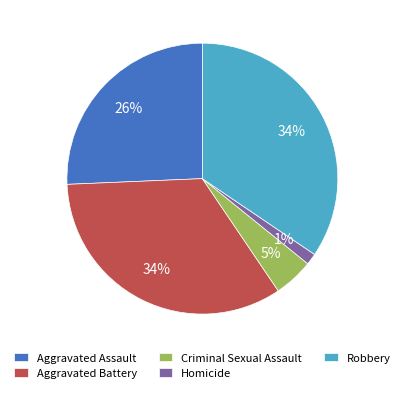

Is it true that Criminal Sexual Assault is 5% of the pie?

True